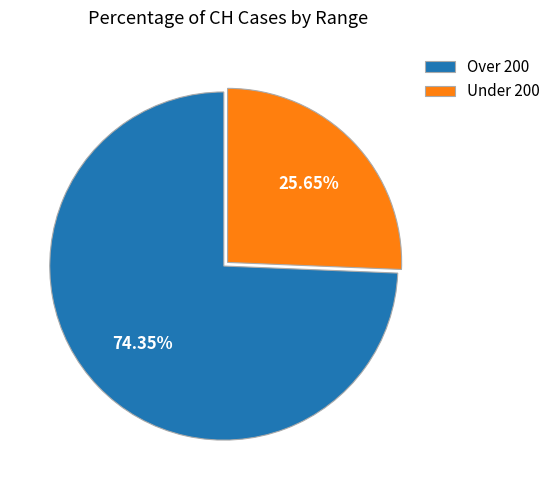

What is the ratio of the value at Under 200 to the value at Over 200?

0.3